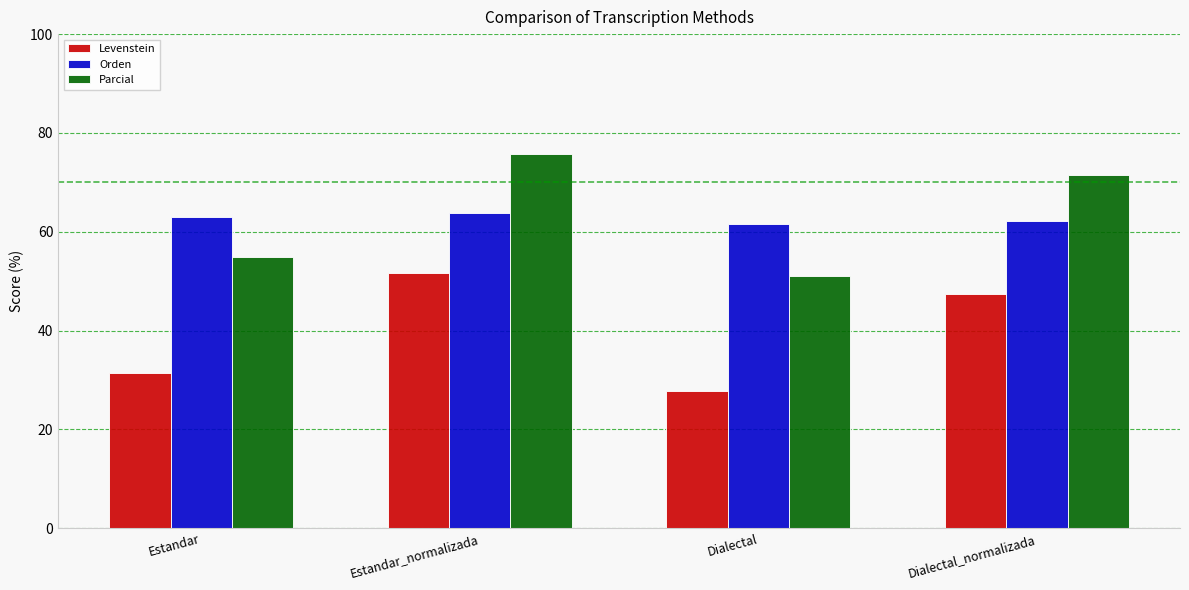

Reading left to right, extract all data points from this chart.

Levenstein: Estandar=31.5	Estandar_normalizada=51.7	Dialectal=27.8	Dialectal_normalizada=47.5
Orden: Estandar=63.0	Estandar_normalizada=63.7	Dialectal=61.5	Dialectal_normalizada=62.2
Parcial: Estandar=55.0	Estandar_normalizada=75.8	Dialectal=51.1	Dialectal_normalizada=71.4